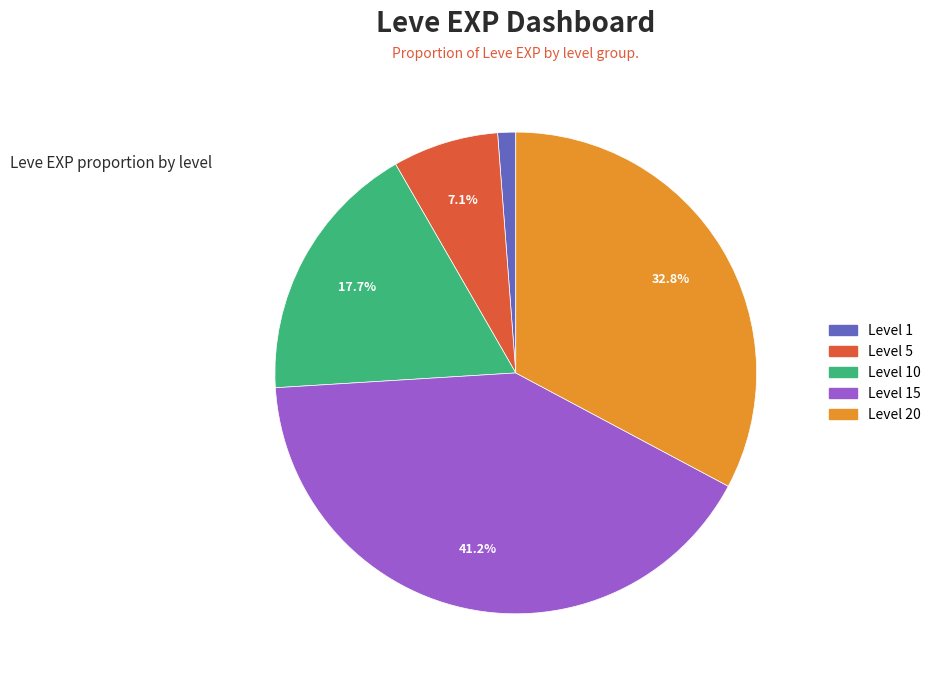

Does any single category account for the majority?

No